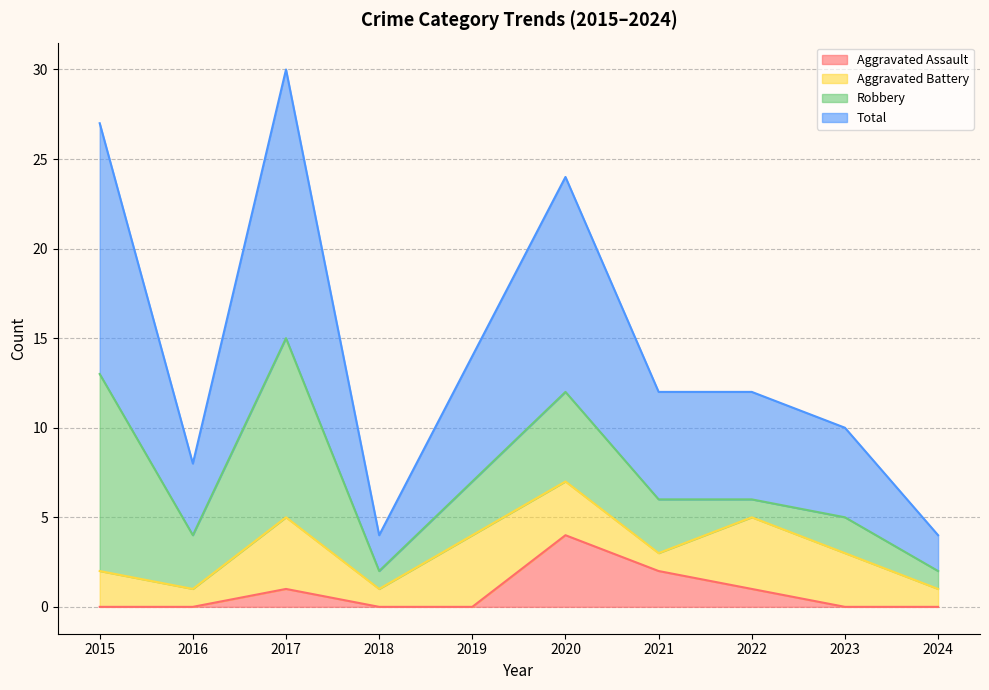

True or false: Total has more than 0 points higher than both neighbors.

True